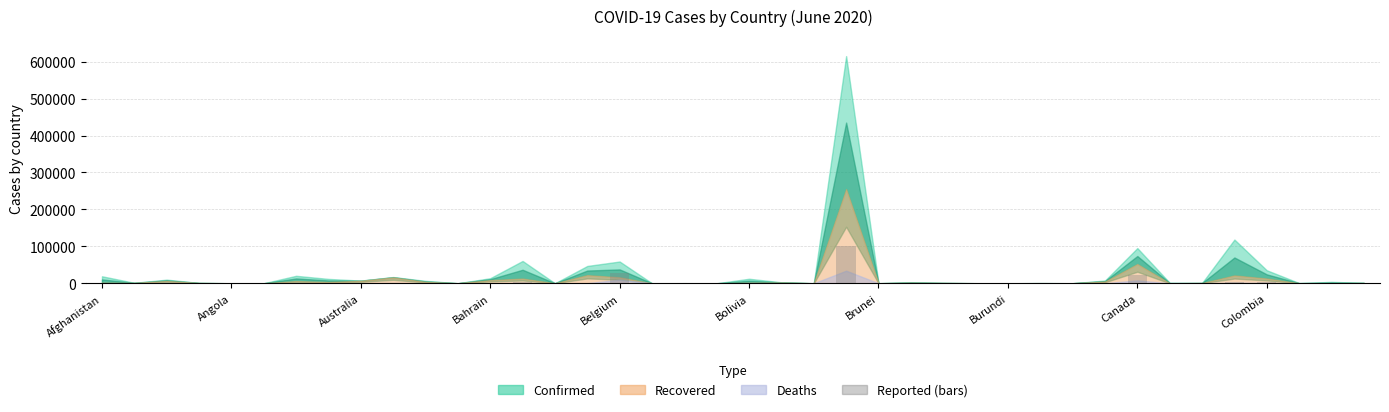

What is the sum of all values?

176484